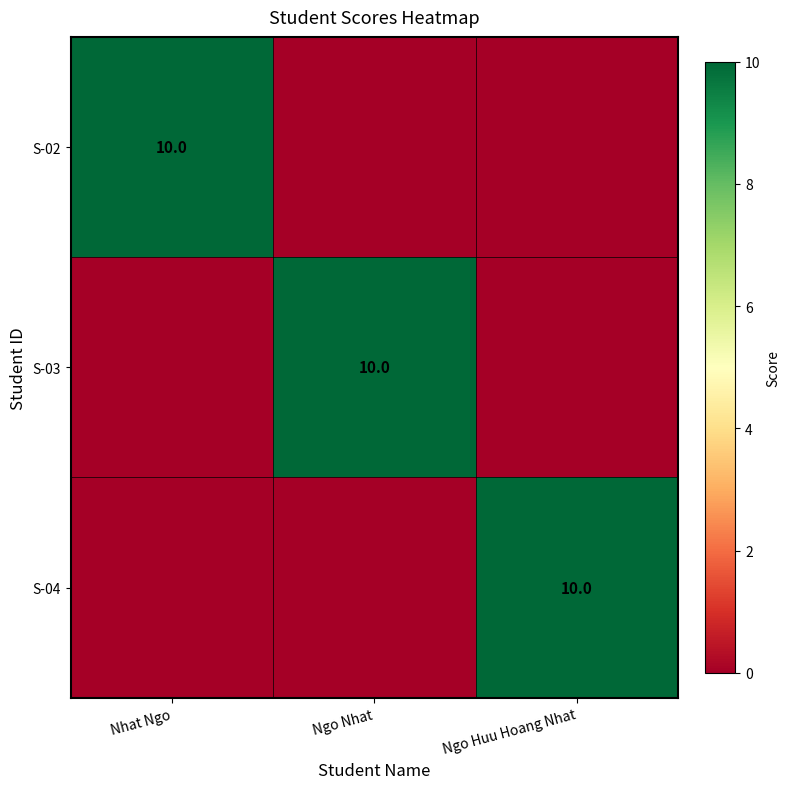

True or false: S-03 has a value of 16 at Ngo Nhat.

False